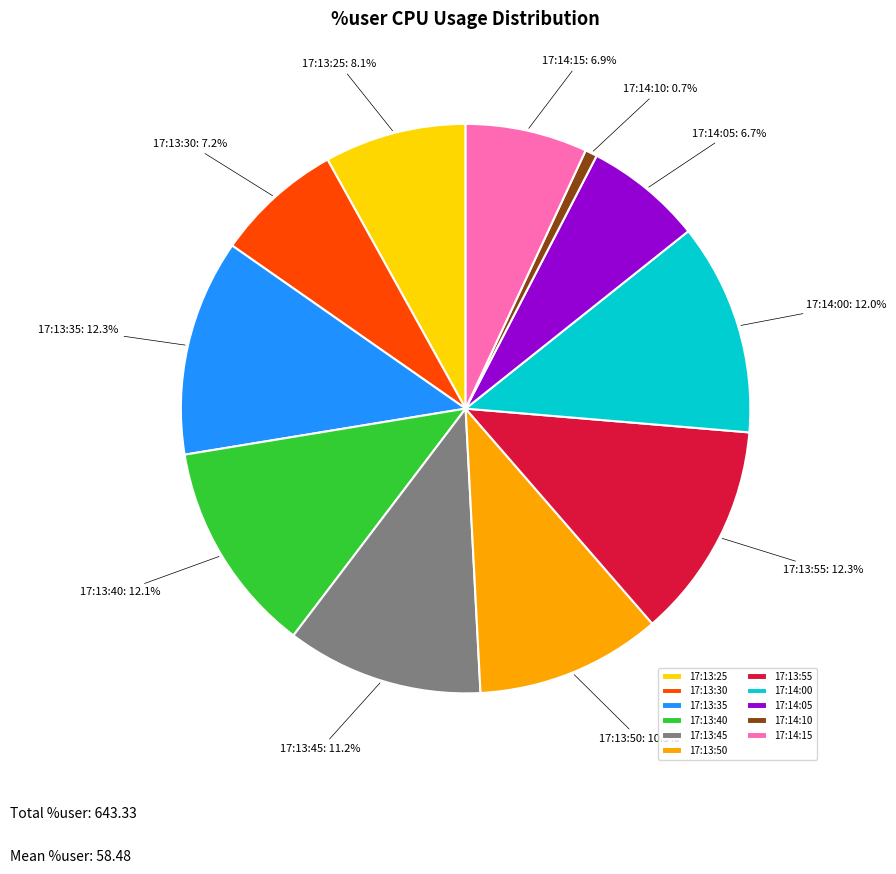

To the nearest percent, what is the average slice percentage?

9%